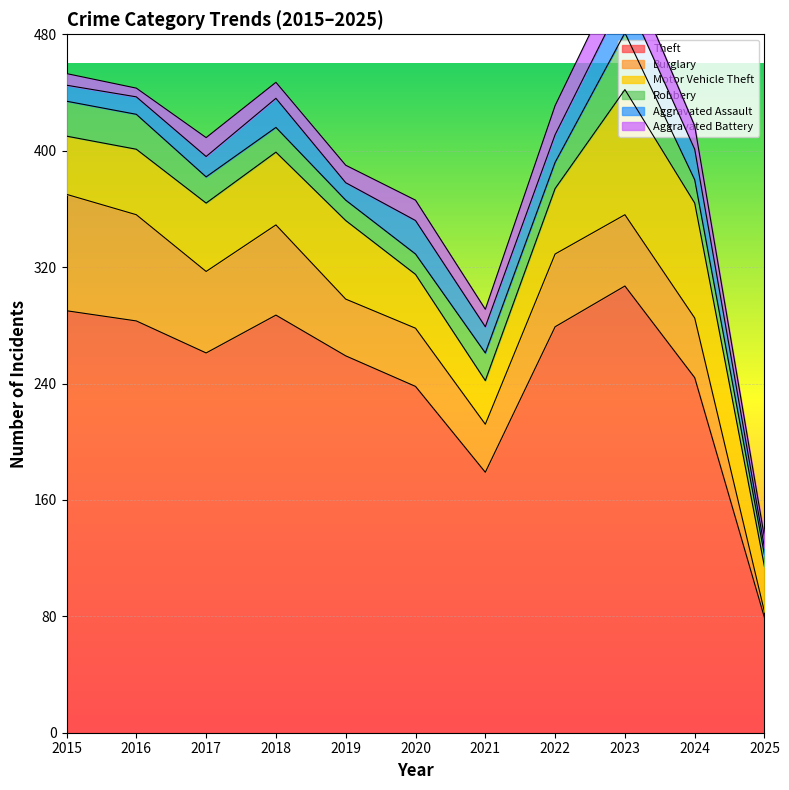

Reading right to left, transcribe all the data shown in this chart.

Theft: 79	244	307	279	179	238	259	287	261	283	290
Burglary: 4	41	49	50	33	40	39	62	56	73	80
Motor Vehicle Theft: 31	79	86	45	30	37	54	50	47	45	40
Robbery: 8	16	39	18	19	14	14	17	18	24	24
Aggravated Assault: 5	21	26	19	18	23	12	20	14	12	11
Aggravated Battery: 7	16	23	20	12	14	12	11	13	6	8